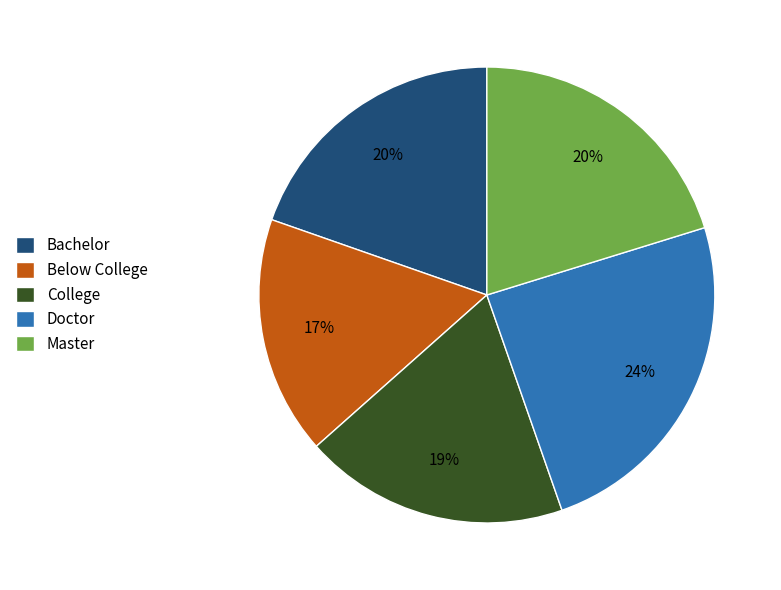

What percentage is the Master slice, to the nearest percent?

20%